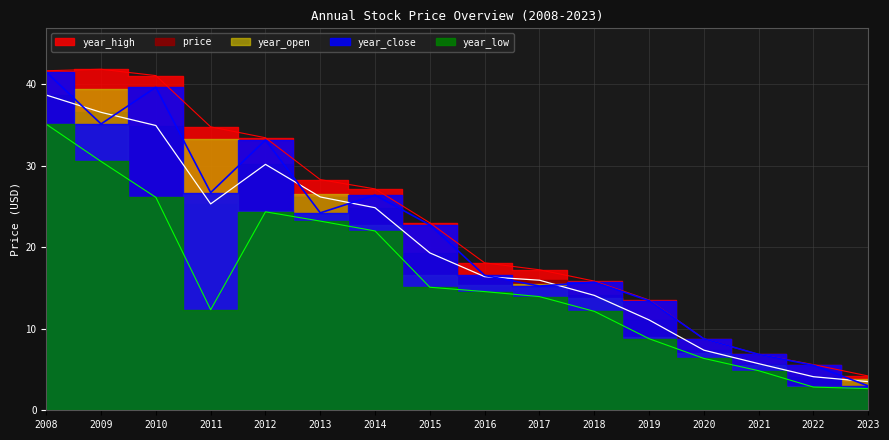

At which category does the chart reach its minimum across all series?

2023